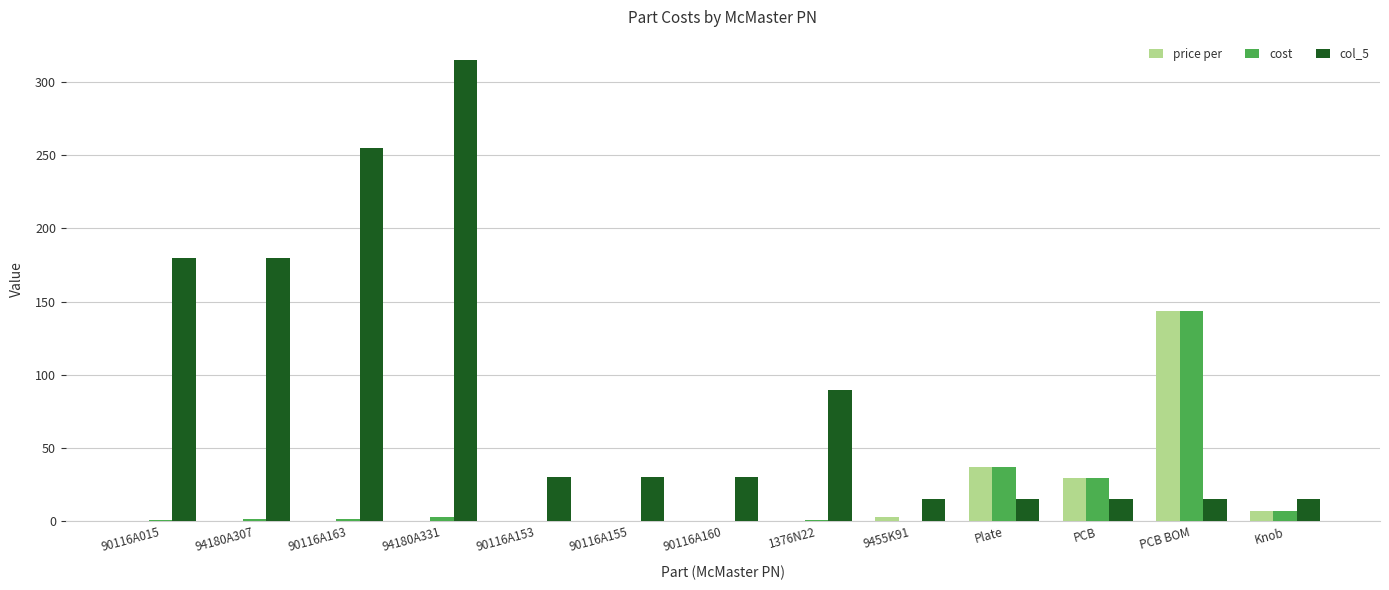

The col_5 series shows 25.8 at Plate. True or false?

False